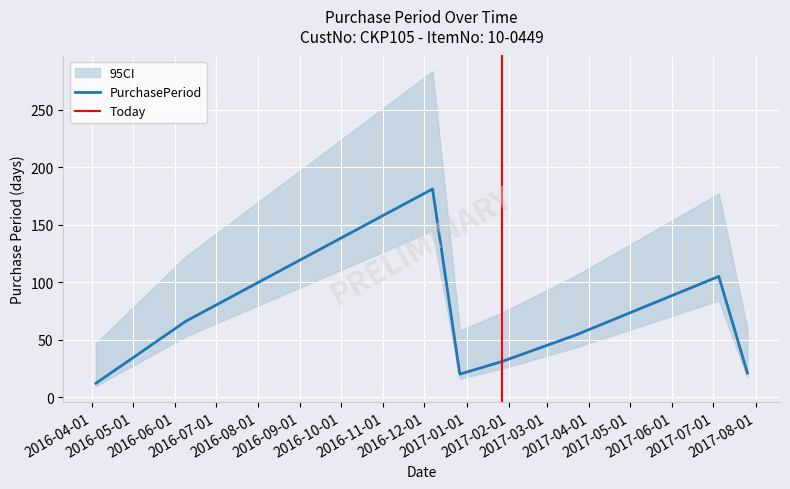

Reading right to left, list all the values displayed in this chart.

21	105	54	31	20	181	66	12